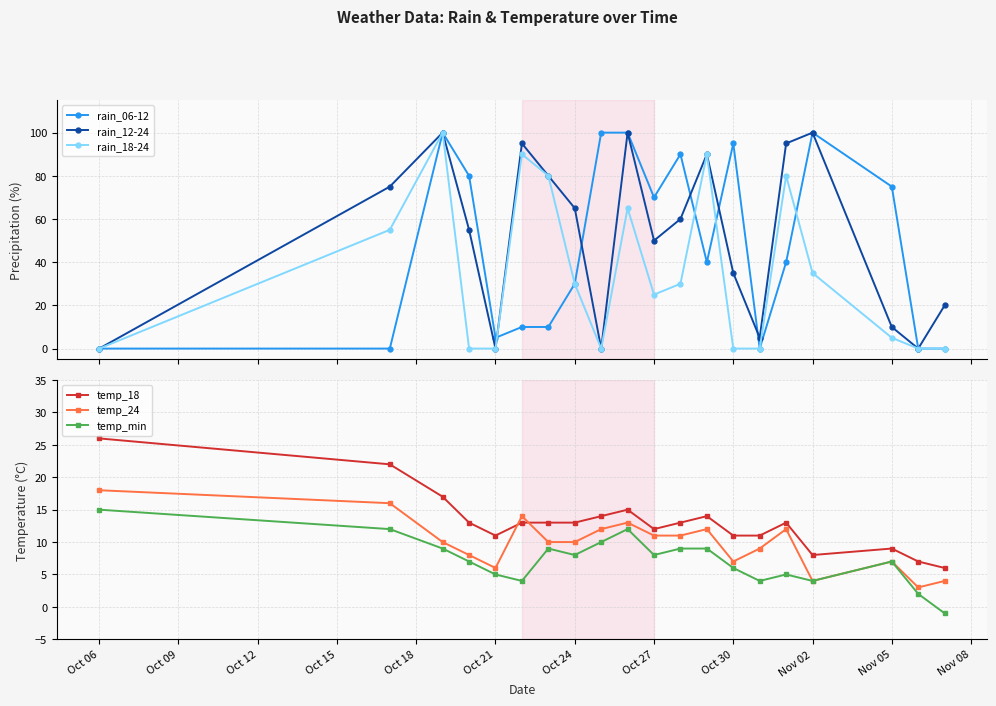

Reading right to left, extract all data points from this chart.

rain_06-12: 0	0	75	100	40	0	95	40	90	70	100	100	30	10	10	5	80	100	0	0
rain_12-24: 20	0	10	100	95	5	35	90	60	50	100	0	65	80	95	0	55	100	75	0
rain_18-24: 0	0	5	35	80	0	0	90	30	25	65	0	30	80	90	0	0	100	55	0
temp_18: 6	7	9	8	13	11	11	14	13	12	15	14	13	13	13	11	13	17	22	26
temp_24: 4	3	7	4	12	9	7	12	11	11	13	12	10	10	14	6	8	10	16	18
temp_min: -1	2	7	4	5	4	6	9	9	8	12	10	8	9	4	5	7	9	12	15